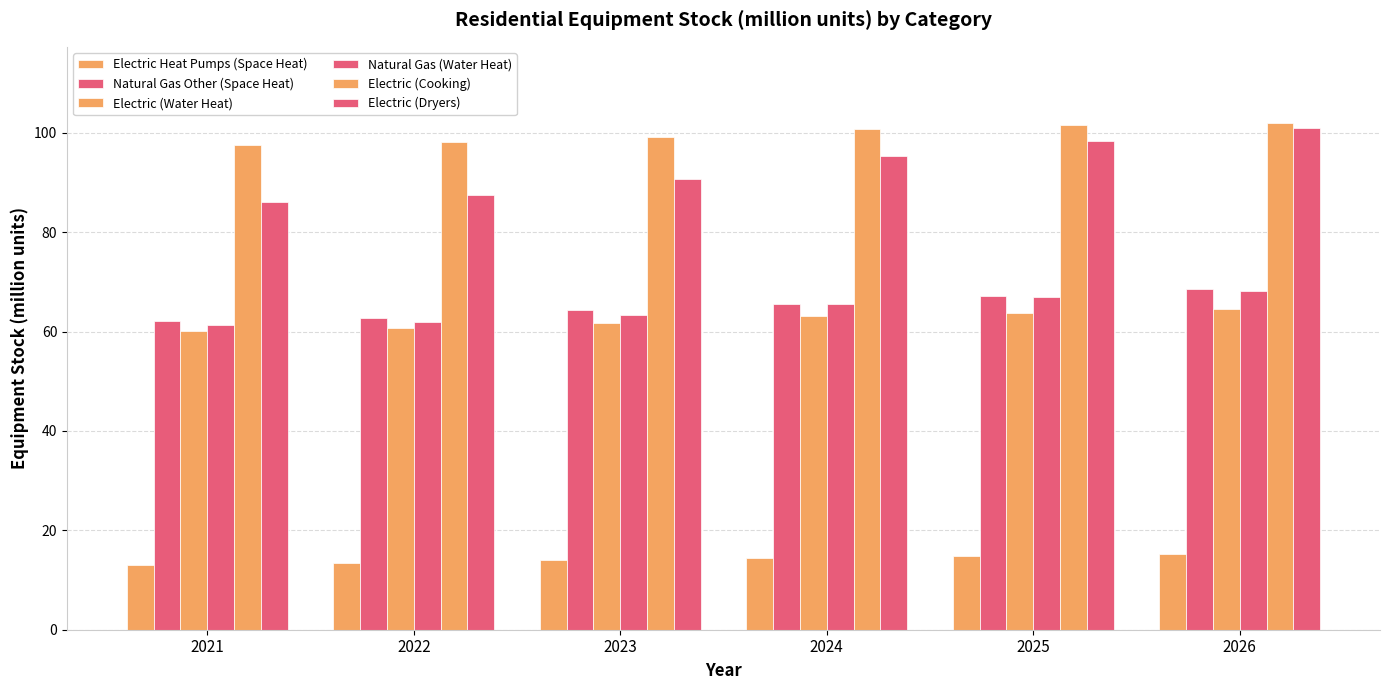

How many bars are there in total?

36